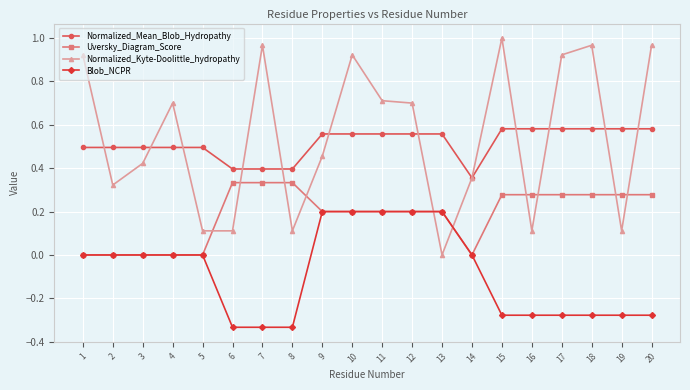

What is the sum of all Blob_NCPR values?

-1.7